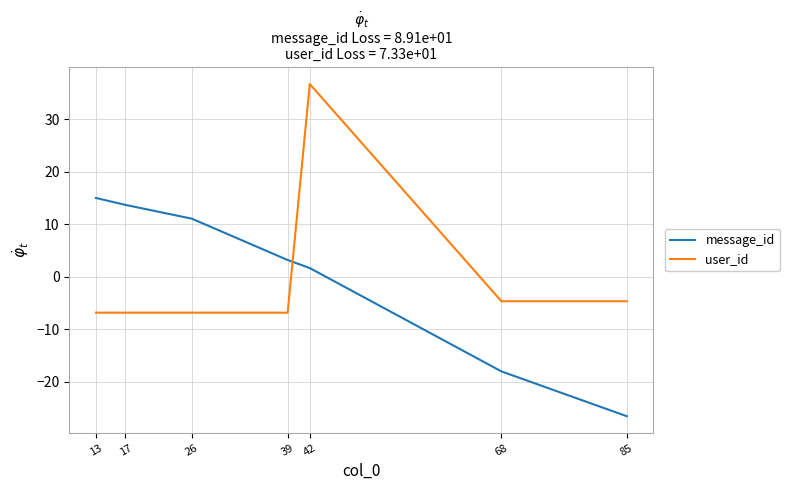

Where is message_id nearest to the value -5?

42